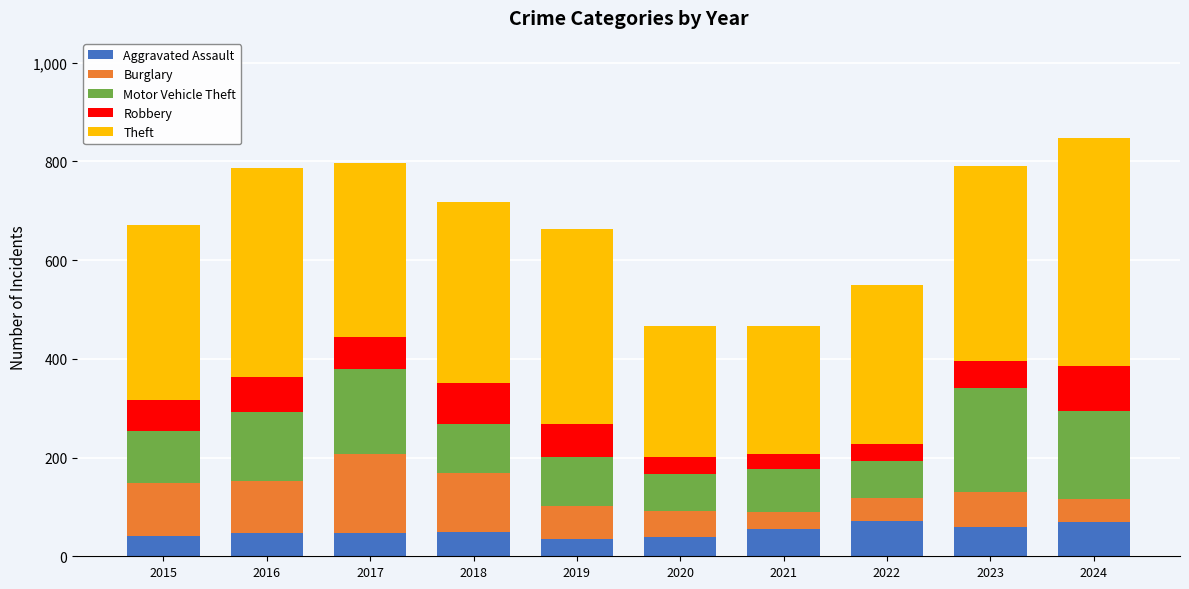

What is the minimum value for Aggravated Assault?

36